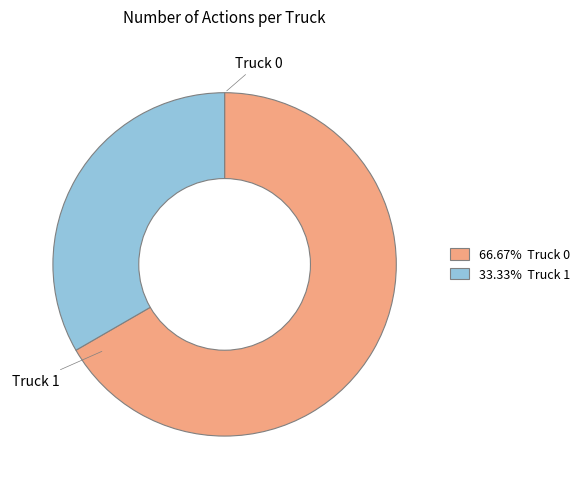

Rank the categories by value from highest to lowest.

Truck 0, Truck 1